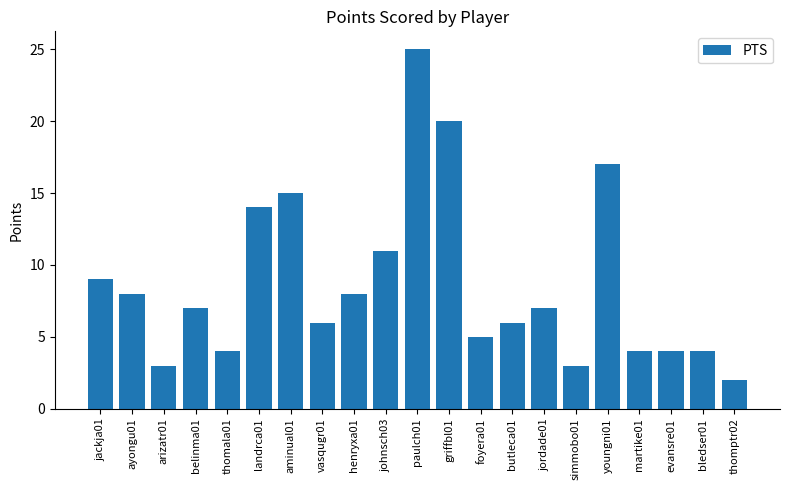

What is the sum of all values?

182